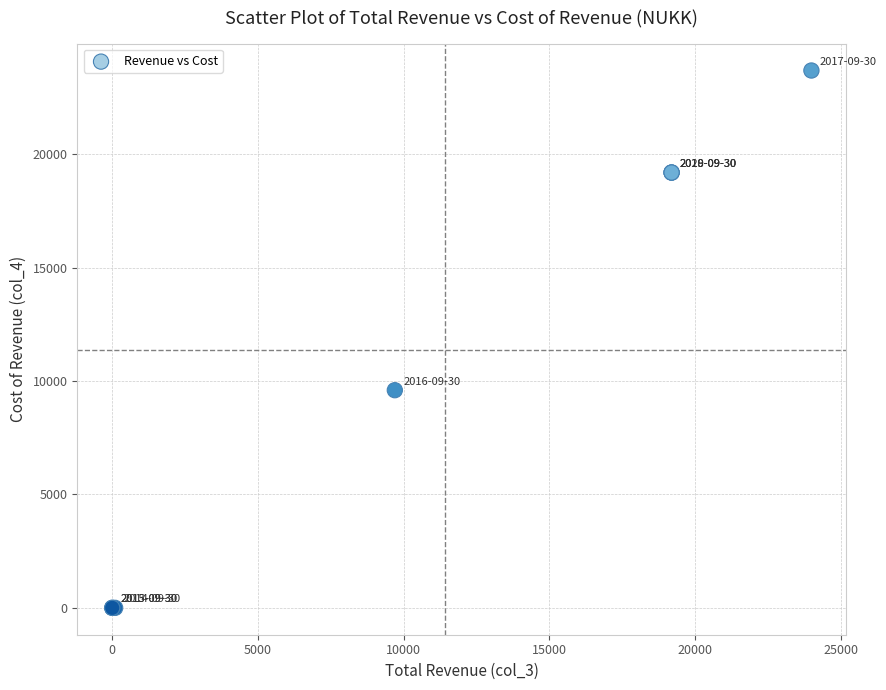

What Y value in the scatter plot is closest to 11850?

9600